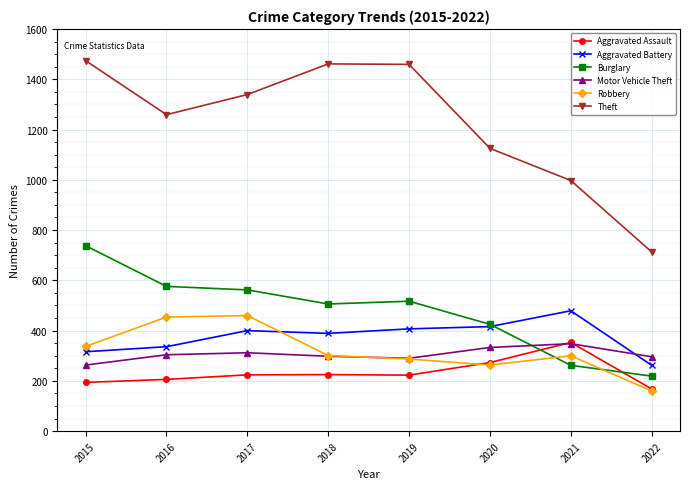

True or false: Aggravated Assault and Aggravated Battery intersect in this chart.

False